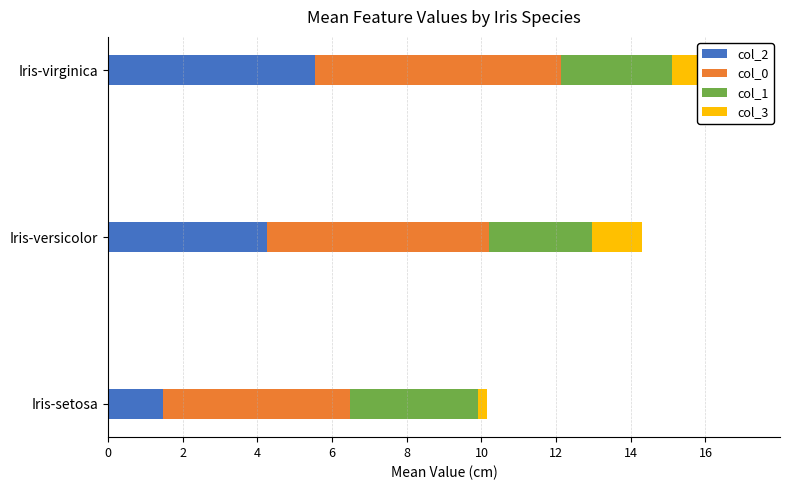

Which has a higher value, Iris-versicolor or Iris-virginica?

Iris-virginica